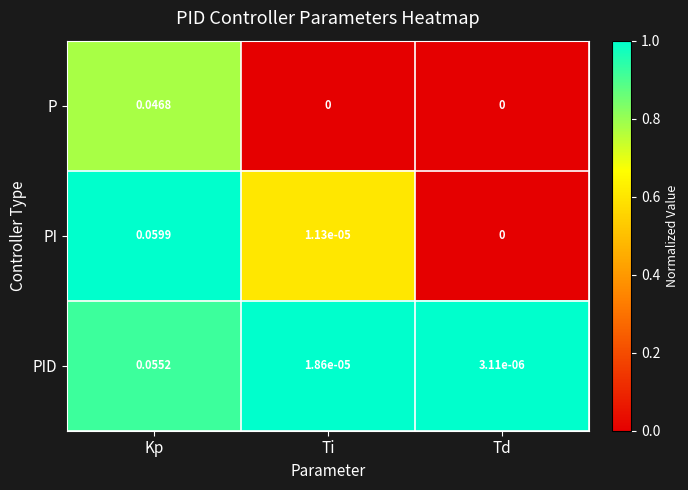

At which category is the sum across all series the highest?

Kp